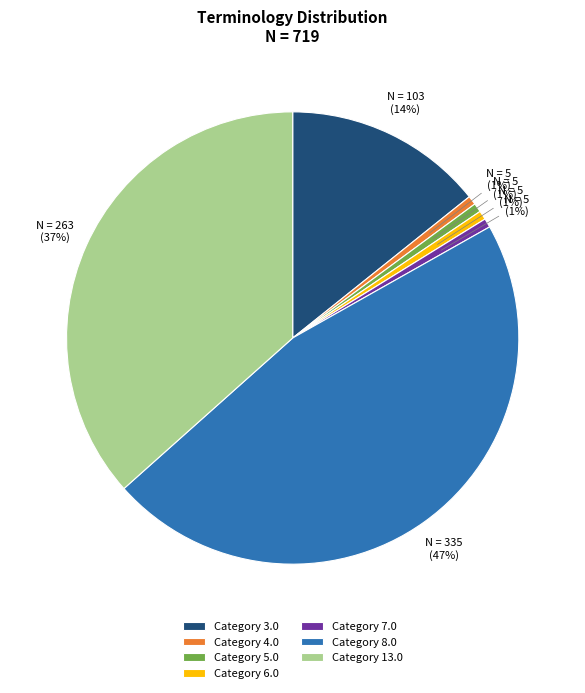

Do Category 3.0 and Category 4.0 together represent more than half of the pie?

No